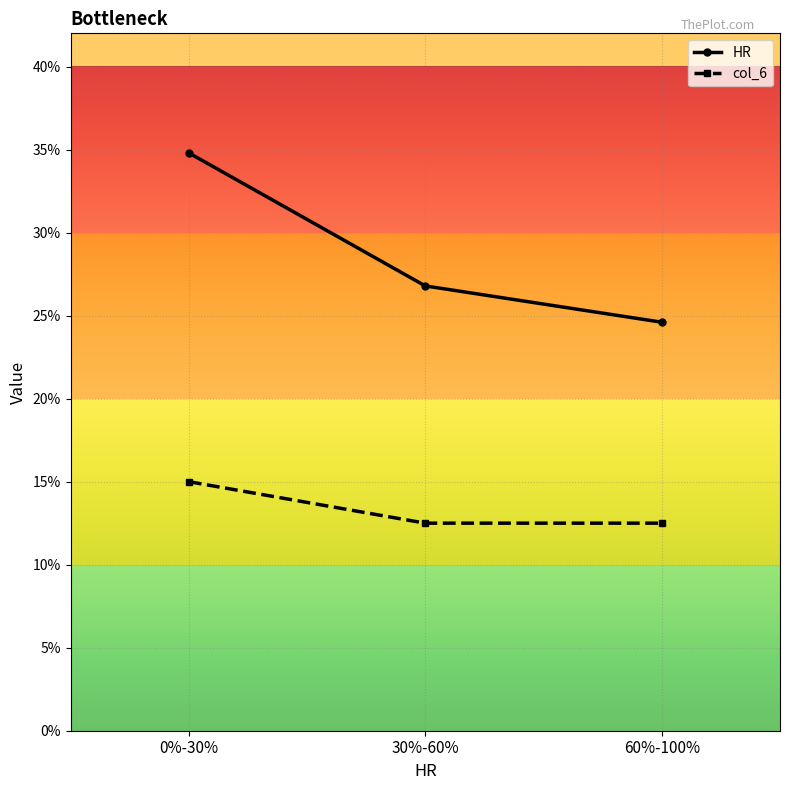

What are all the series names shown in the legend?

HR, col_6